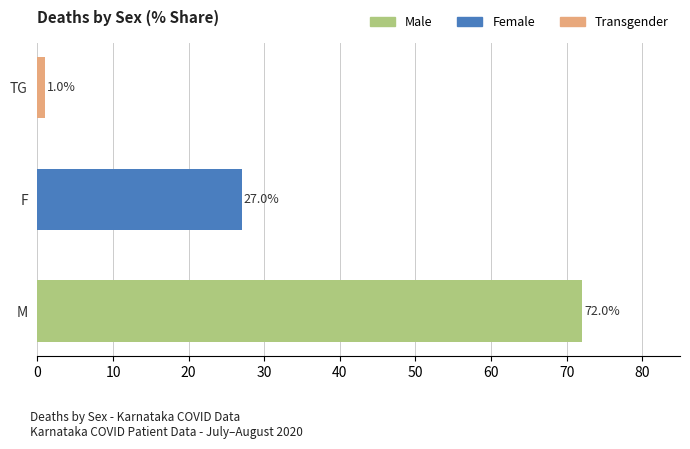

Which category has the highest value across all series?

M